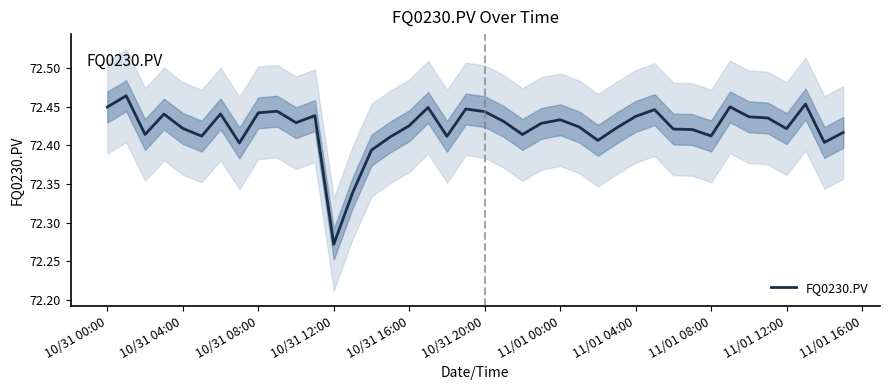

What is the minimum value shown in the chart?

72.3